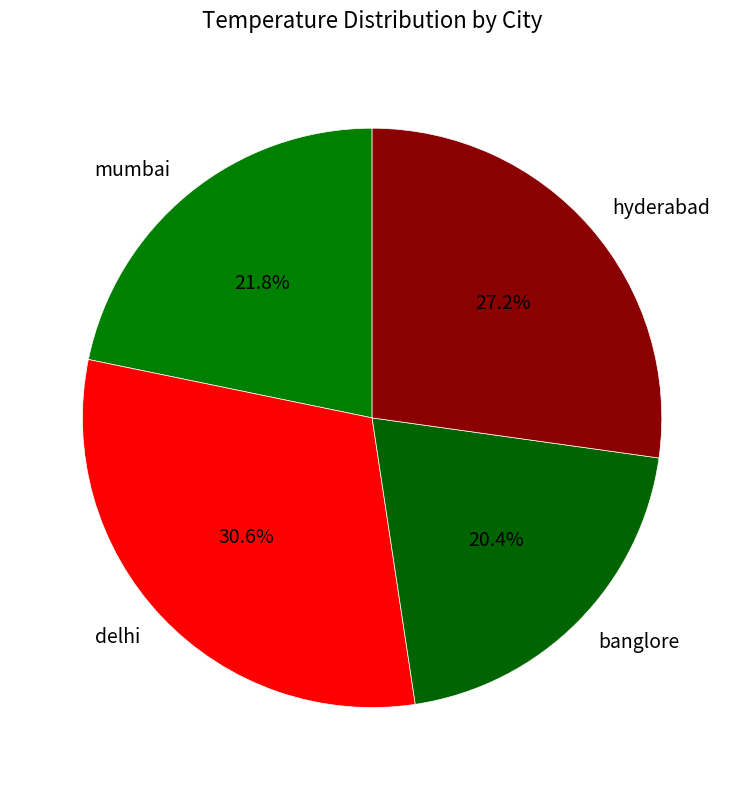

The banglore slice represents 34% of the pie. True or false?

False